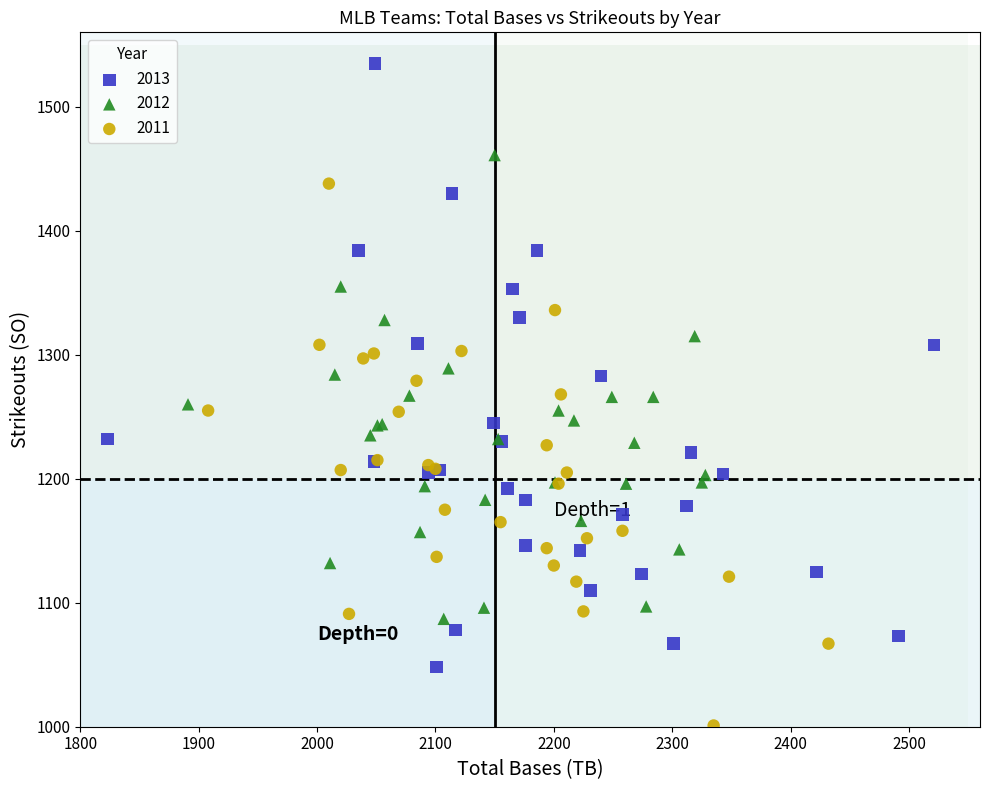

Which series contains the lowest Y value?

2011